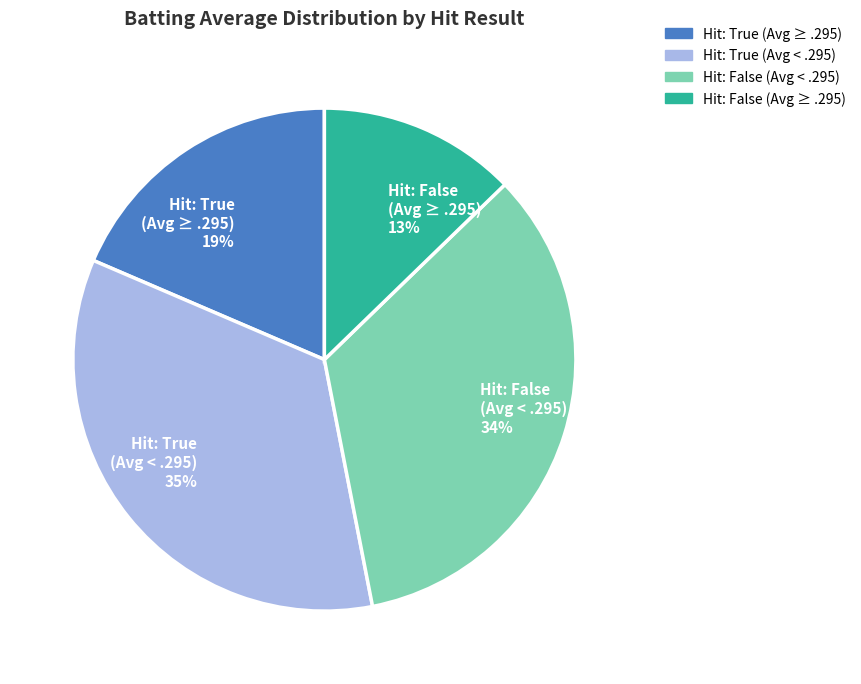

Does any single category account for the majority?

No